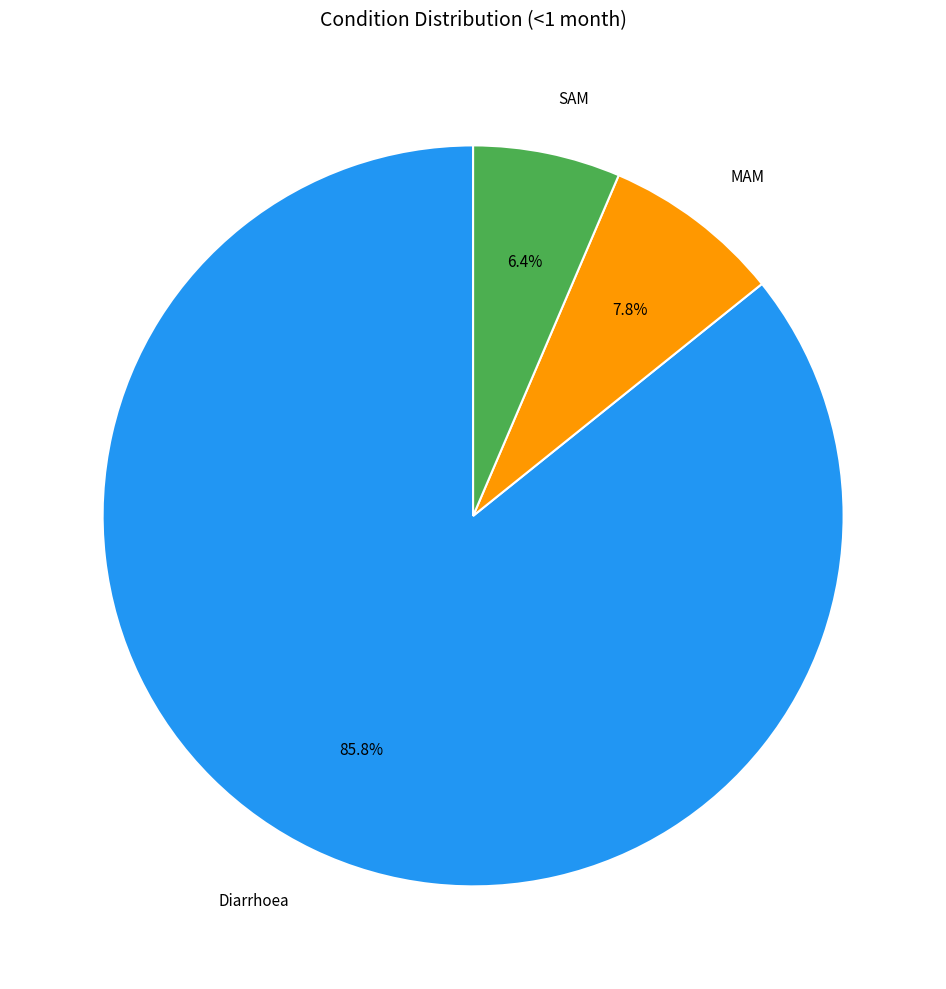

The SAM slice represents 6% of the pie. True or false?

True